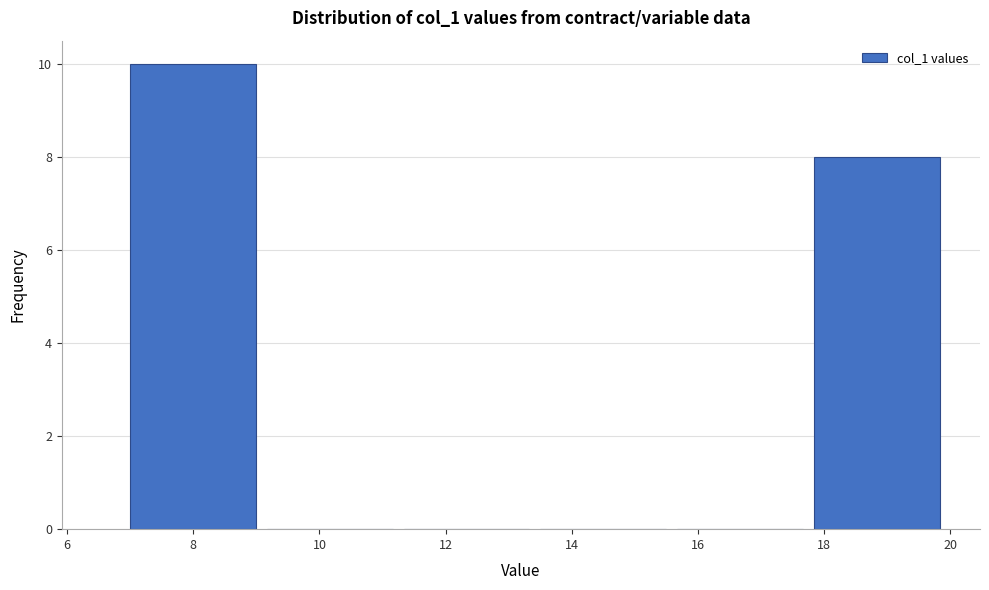

How tall is the bar that spans 7.0 to 9.2 on the x-axis? Neither the bar edges nor the heights are printed on the chart, so give them approximately, as read against the axes.

10